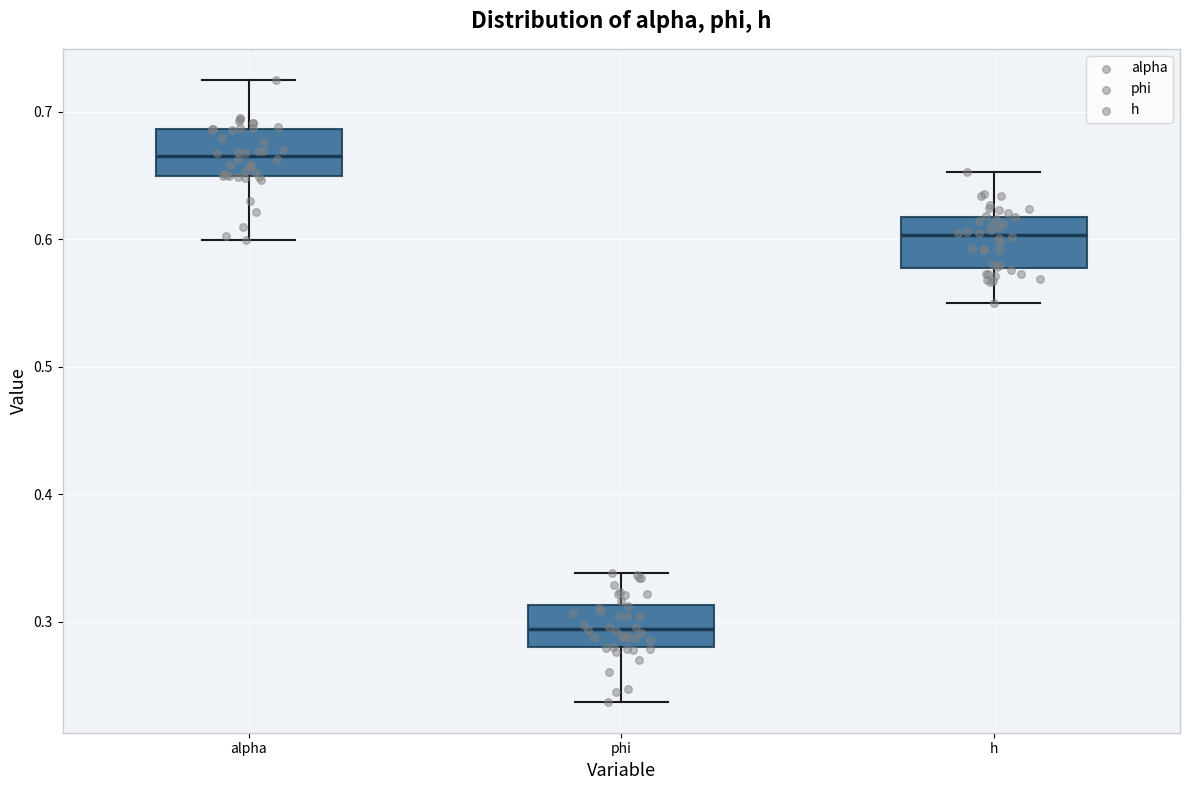

Which box's median line is the lowest?

phi